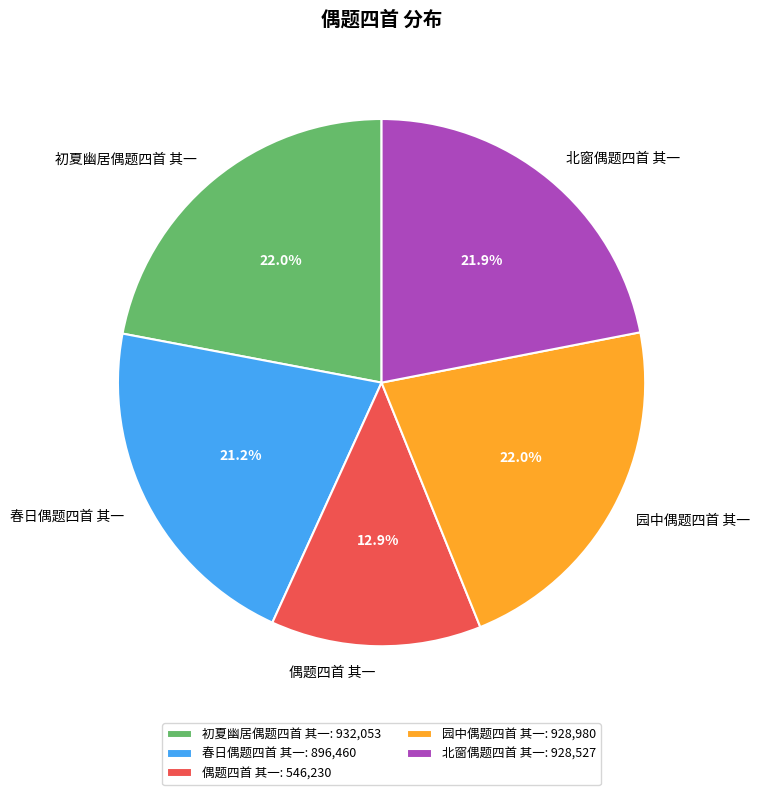

To the nearest percent, what portion does 园中偶题四首 其一 represent?

22%